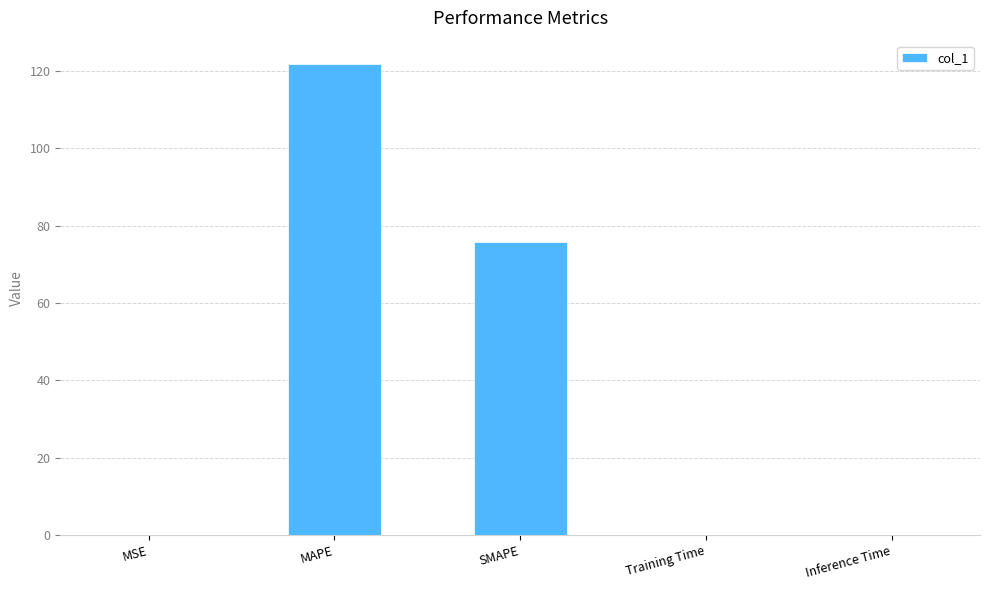

What is the sum of all values?

197.4